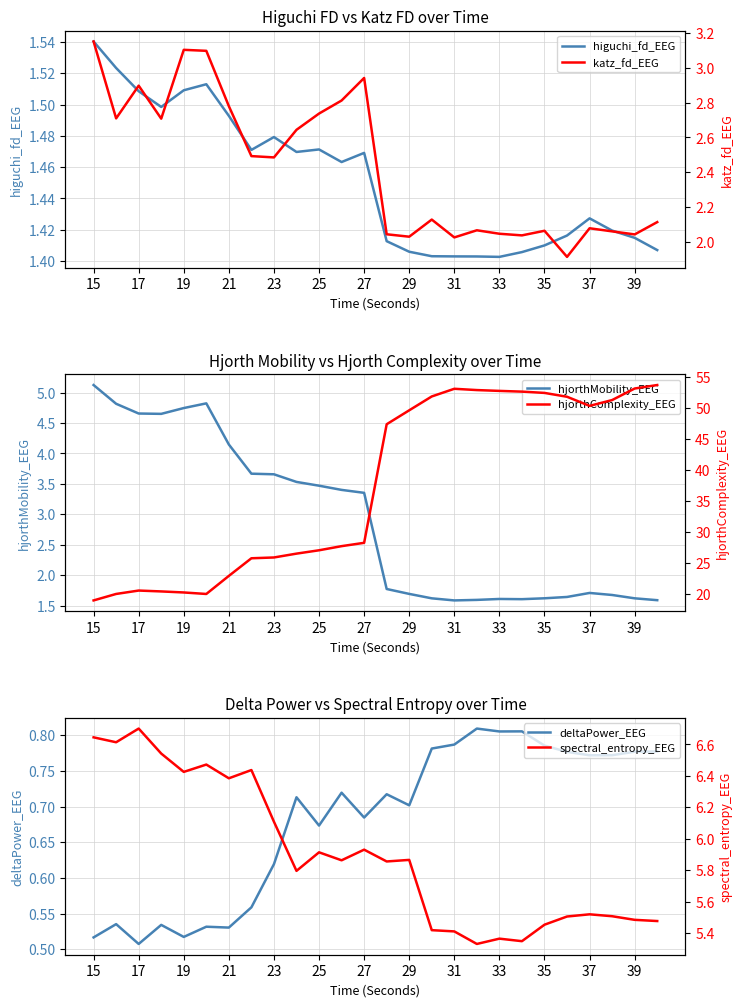

True or false: higuchi_fd_EEG has more than 0 interior local peaks.

True